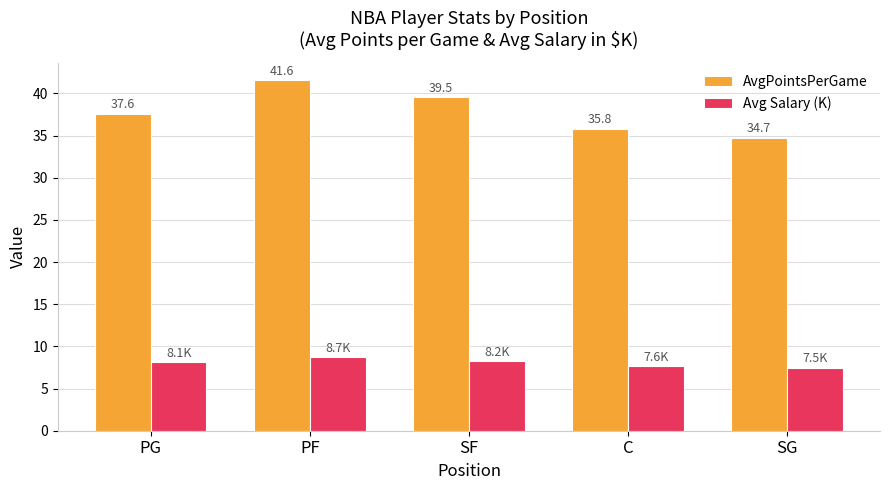

List the series in order of their overall mean, lowest first.

Avg Salary (K), AvgPointsPerGame